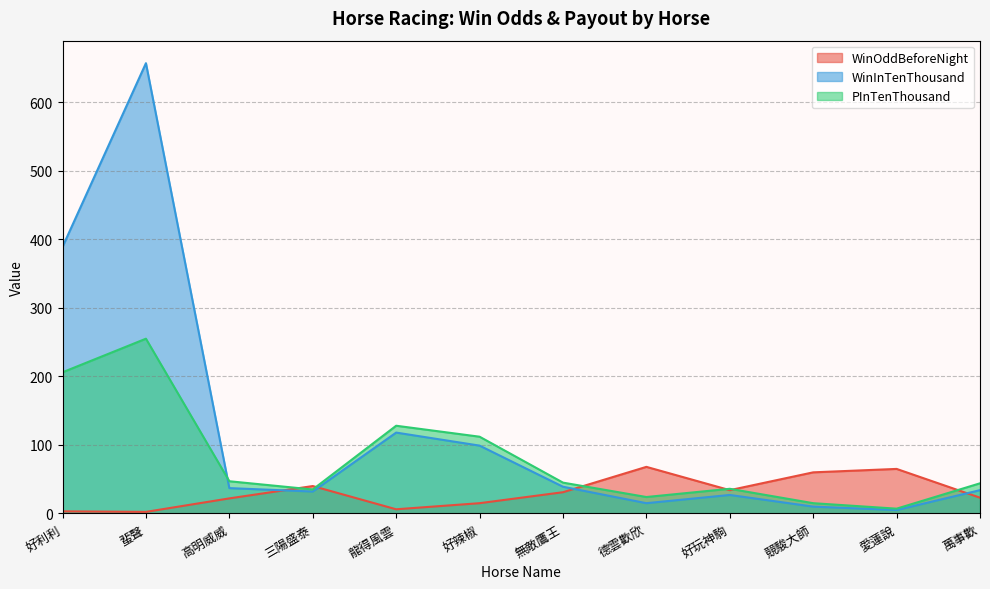

How many data points does each series have?

12